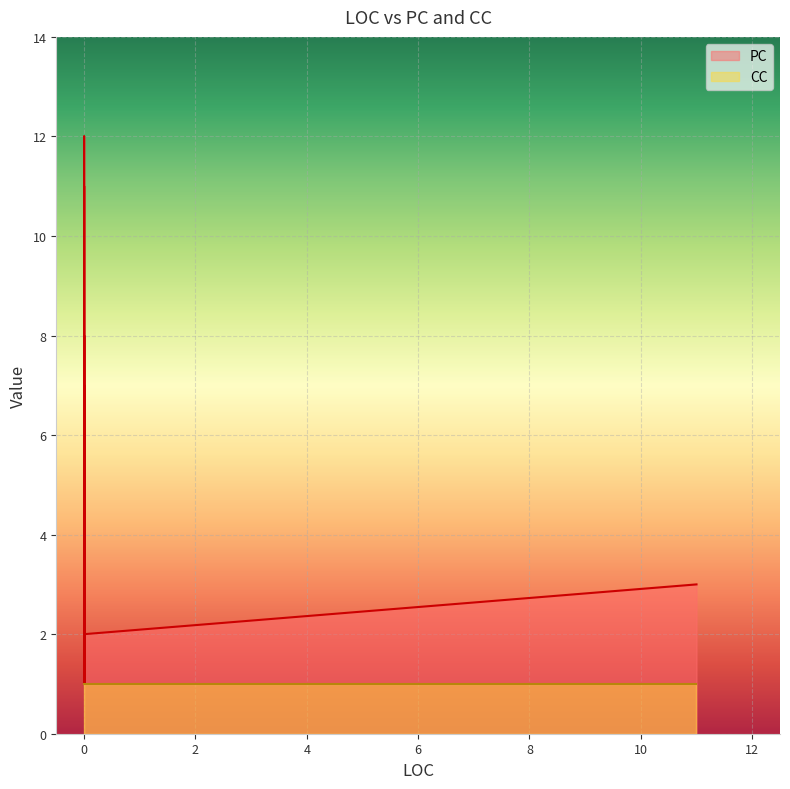

True or false: PC and CC cross at least once.

False